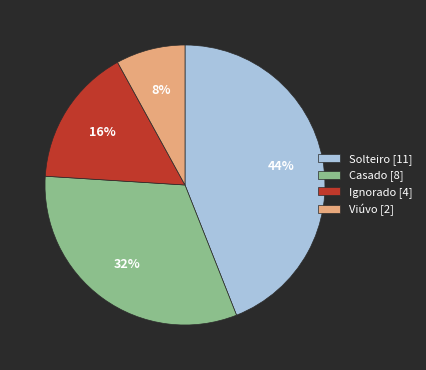

Rank the categories by value from lowest to highest.

Viúvo, Ignorado, Casado, Solteiro